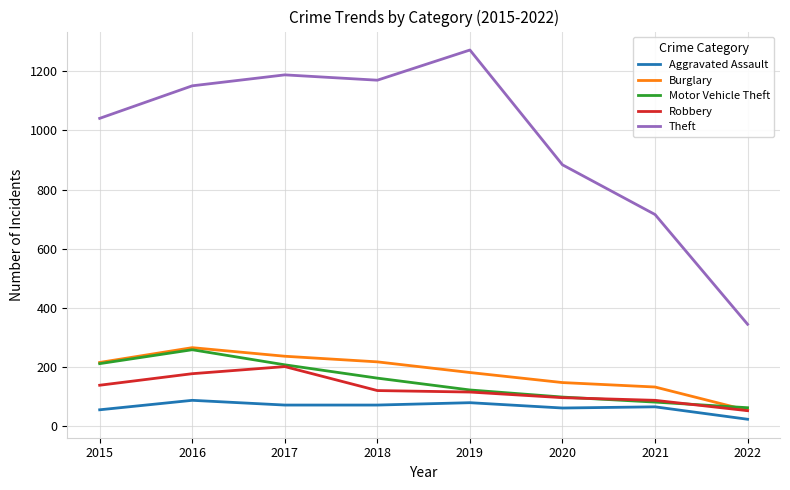

What is the spread (max minus min) of values at 2015?

985